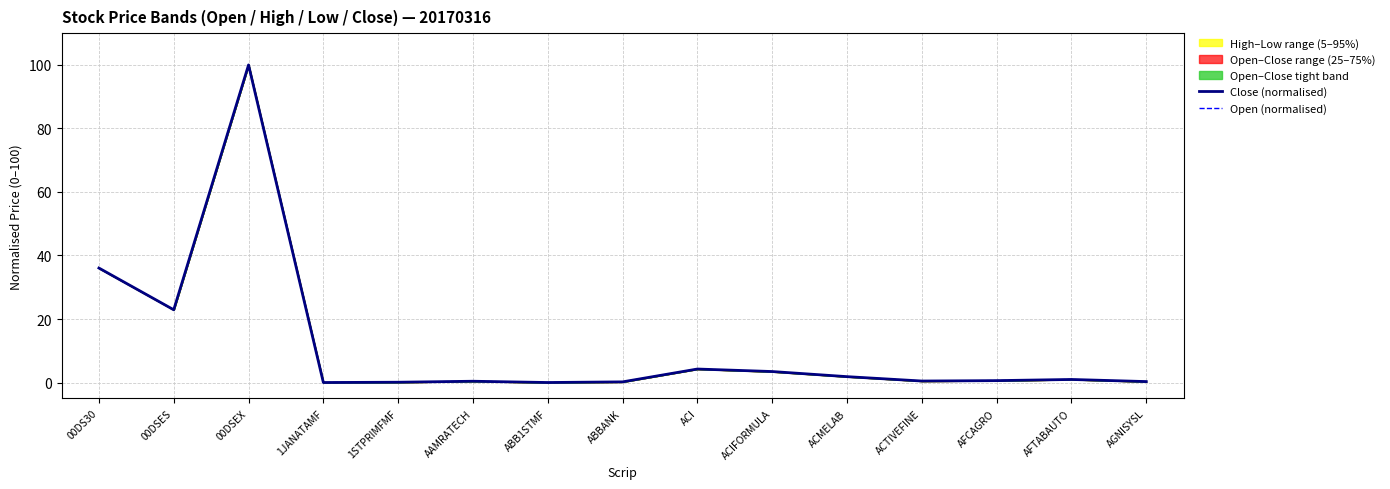

Read the Open (normalised) value at 00DSES.

22.9